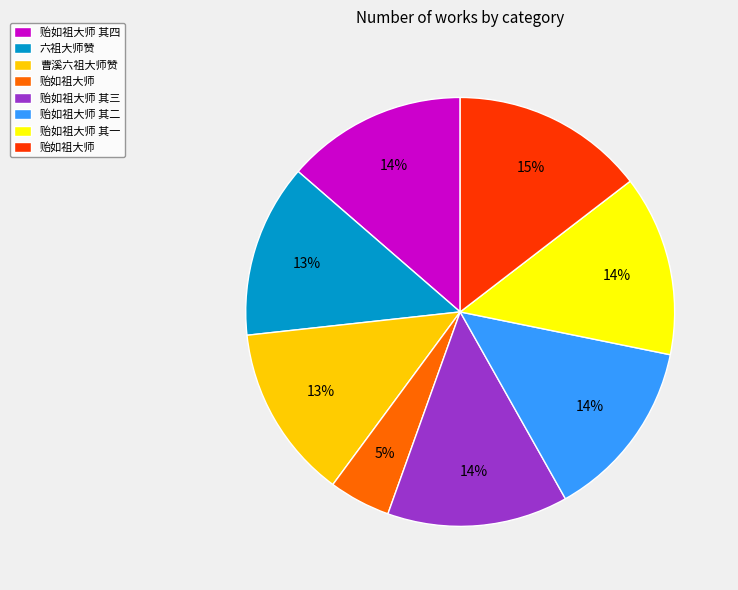

Does any single category account for the majority?

No